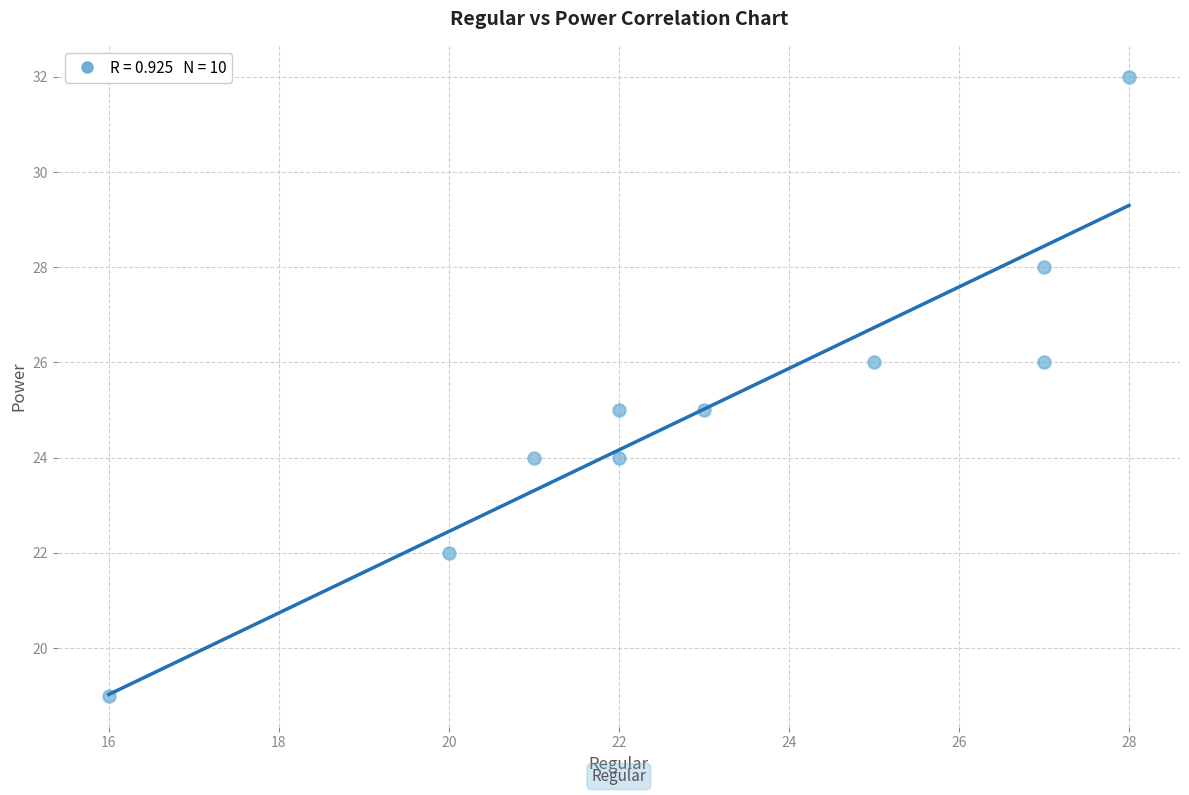

What is the range of X values (max minus min)?

12